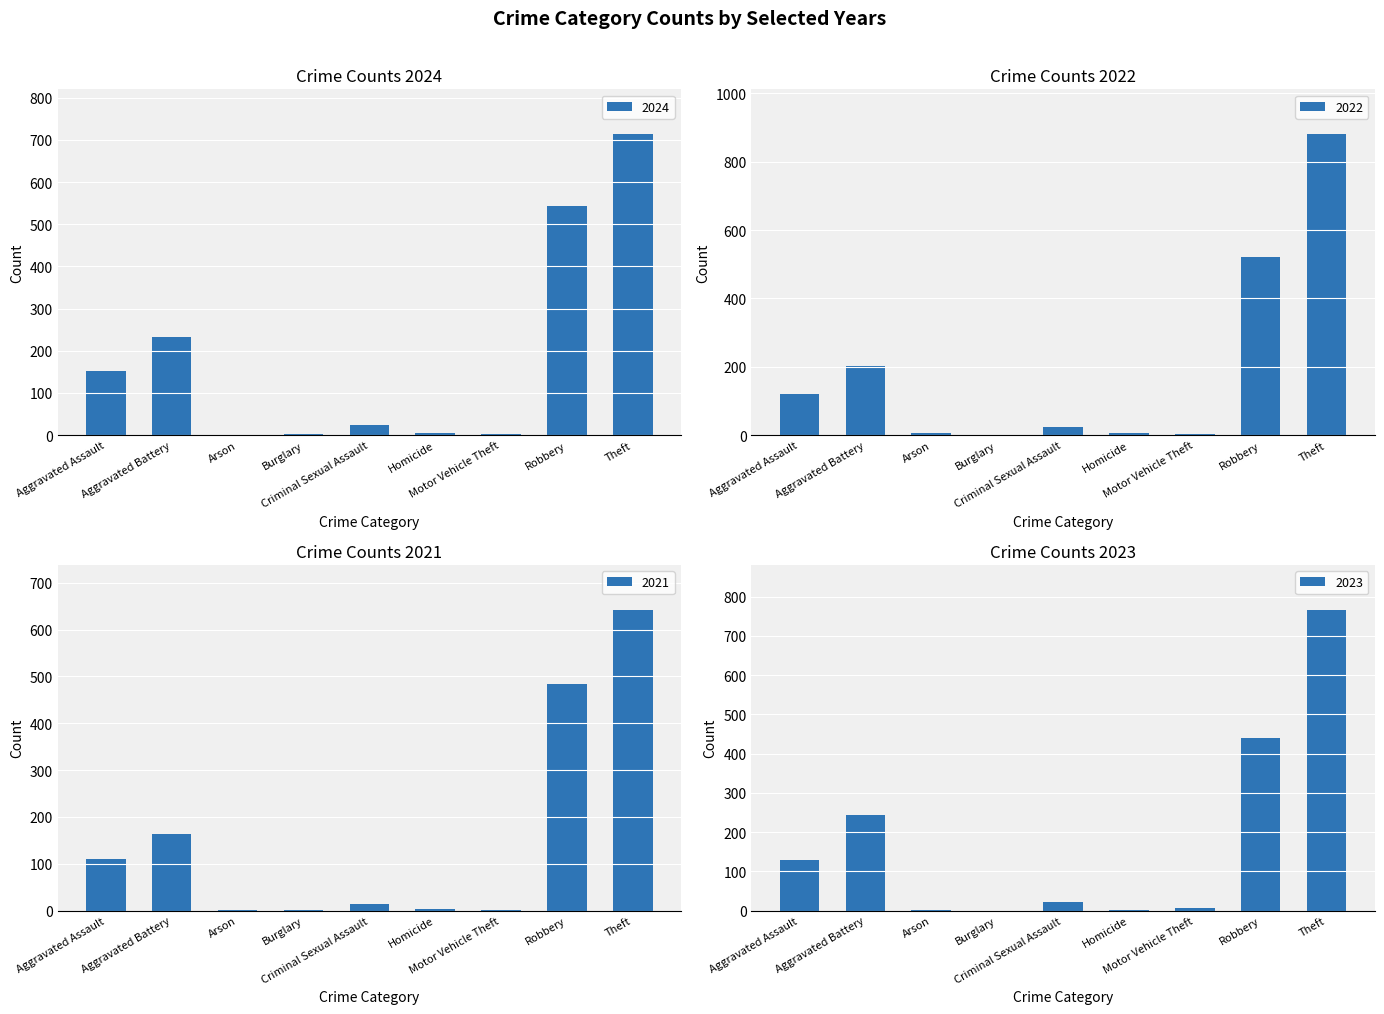

What are all the series names shown in the legend?

2024, 2021, 2022, 2023